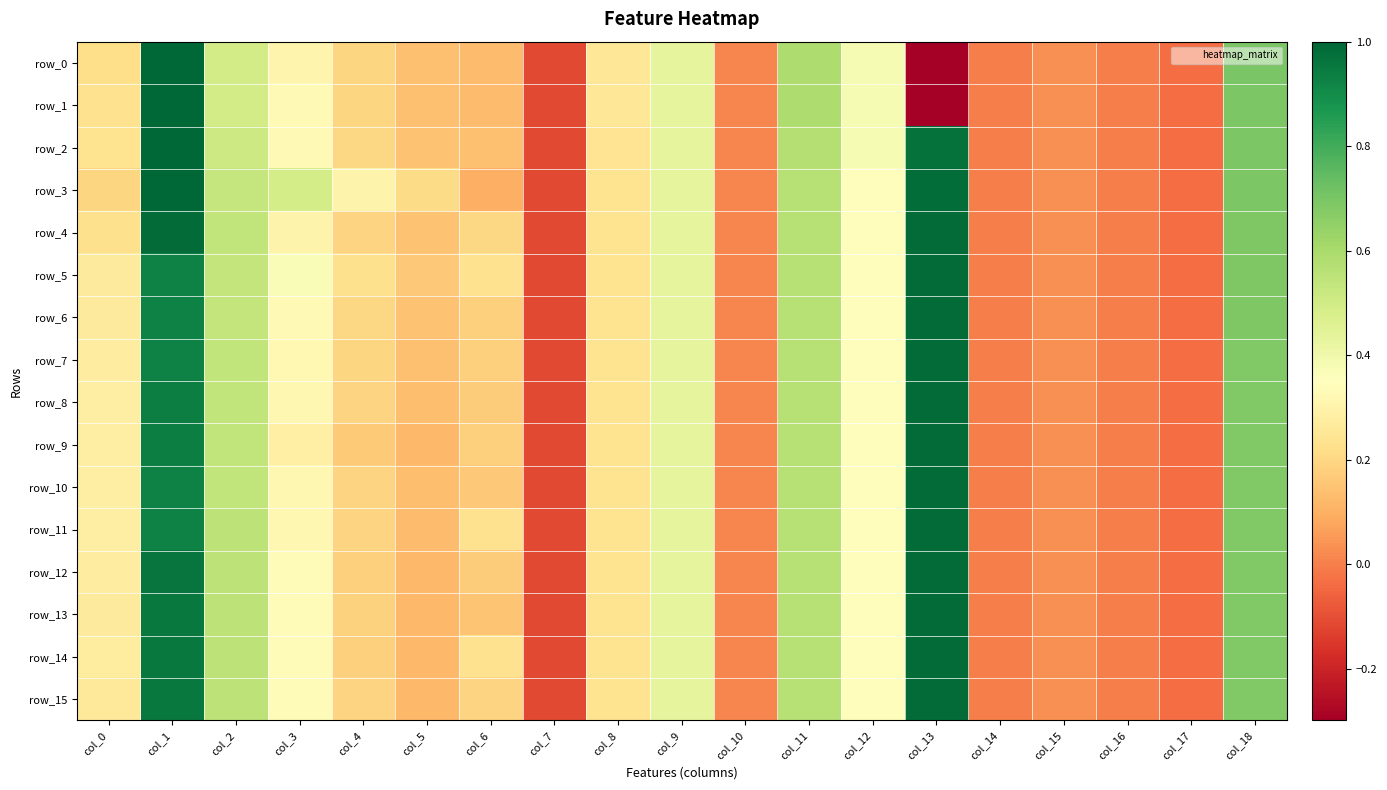

At which label is row_8 closest to 0?

col_14